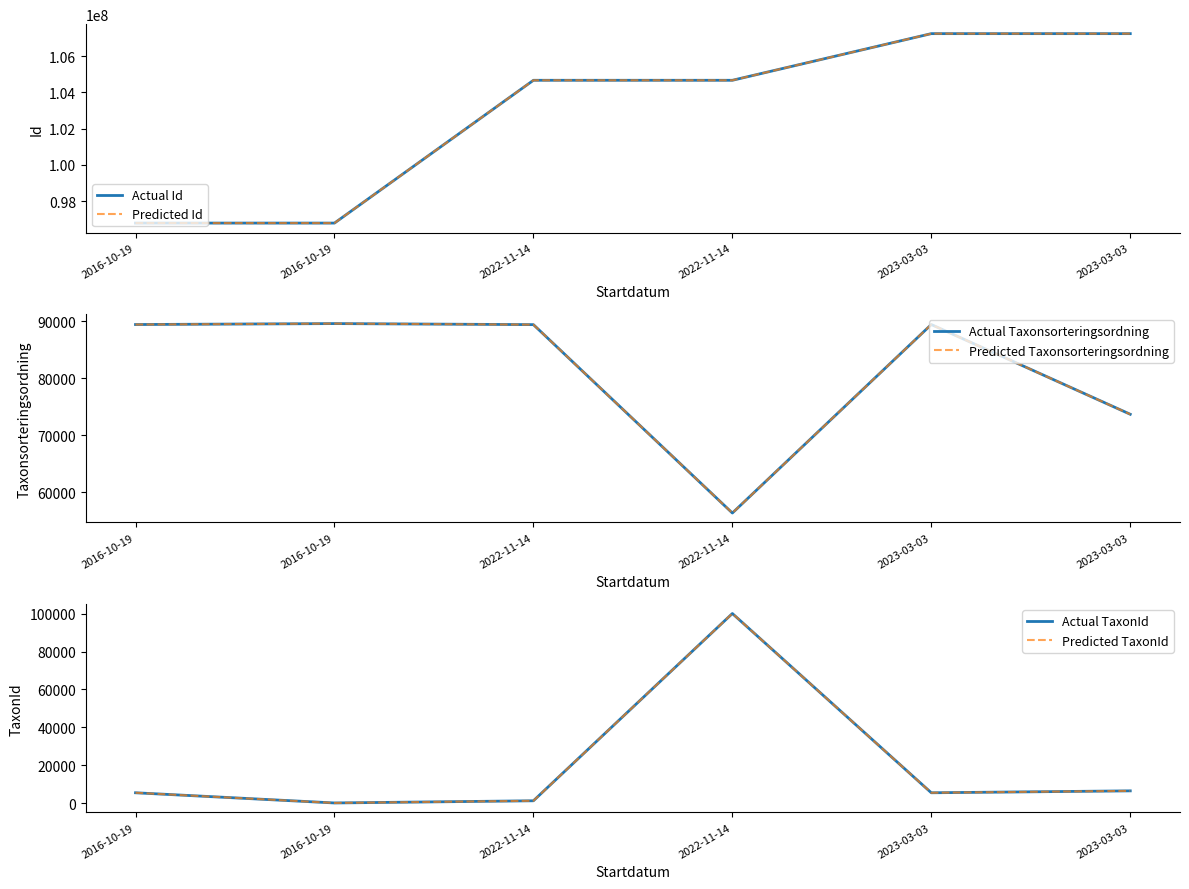

Is it true that Predicted Id equals 59265528 at 2022-11-14?

False